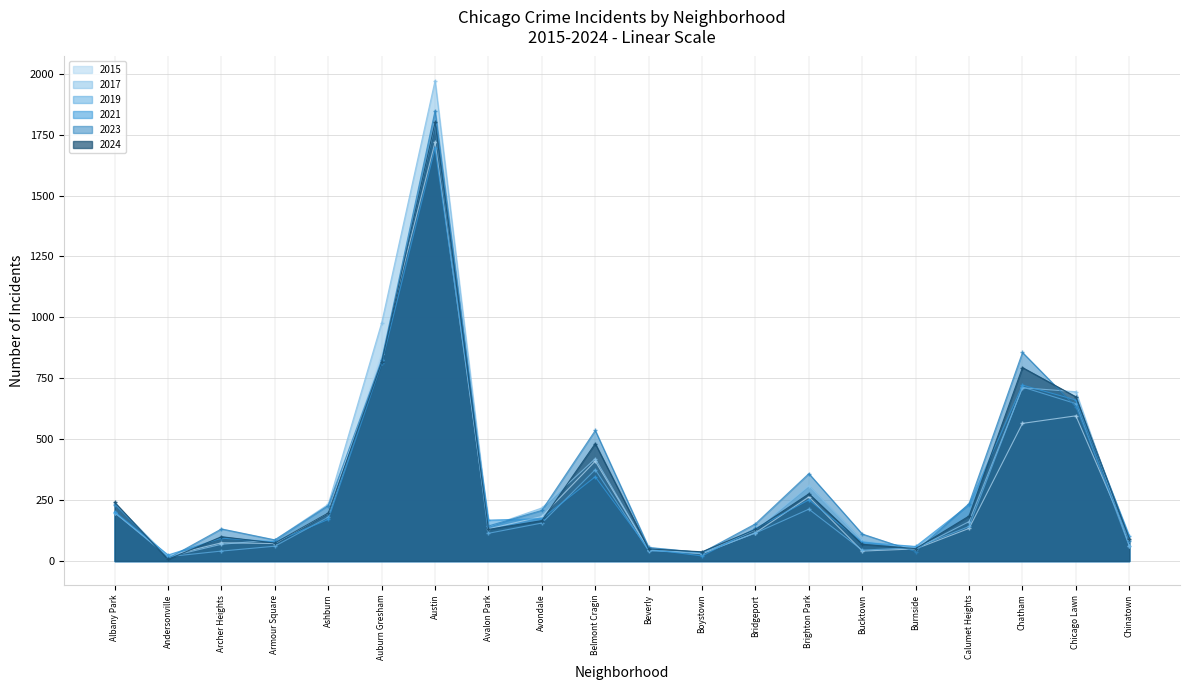

Where is 2024 nearest to the value 903?

Auburn Gresham